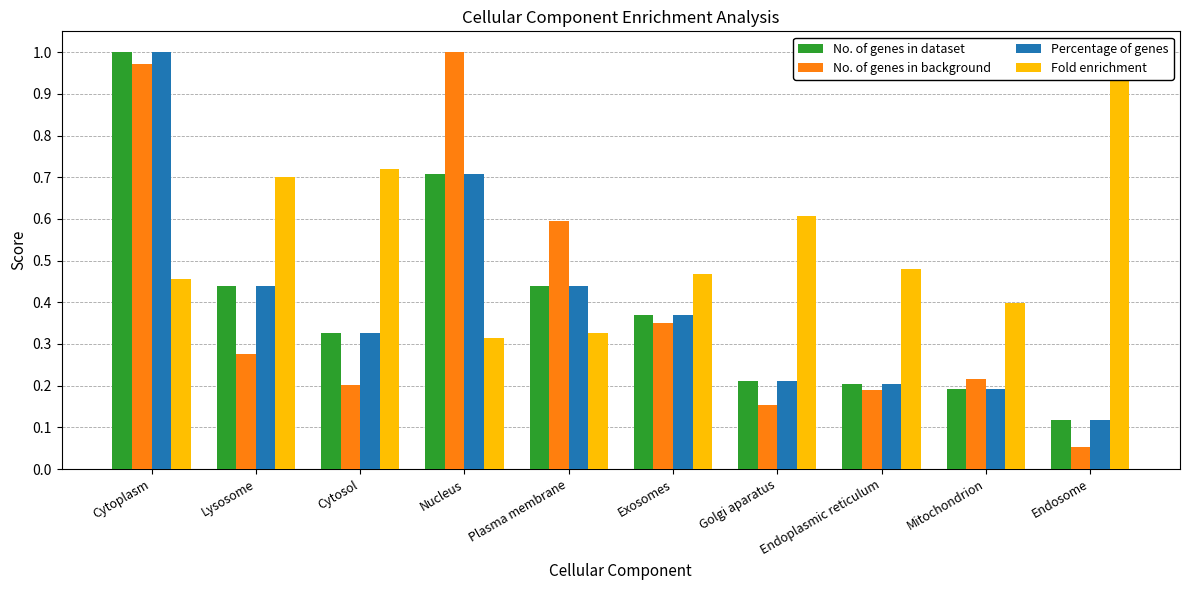

What position from the left is Endoplasmic reticulum?

8